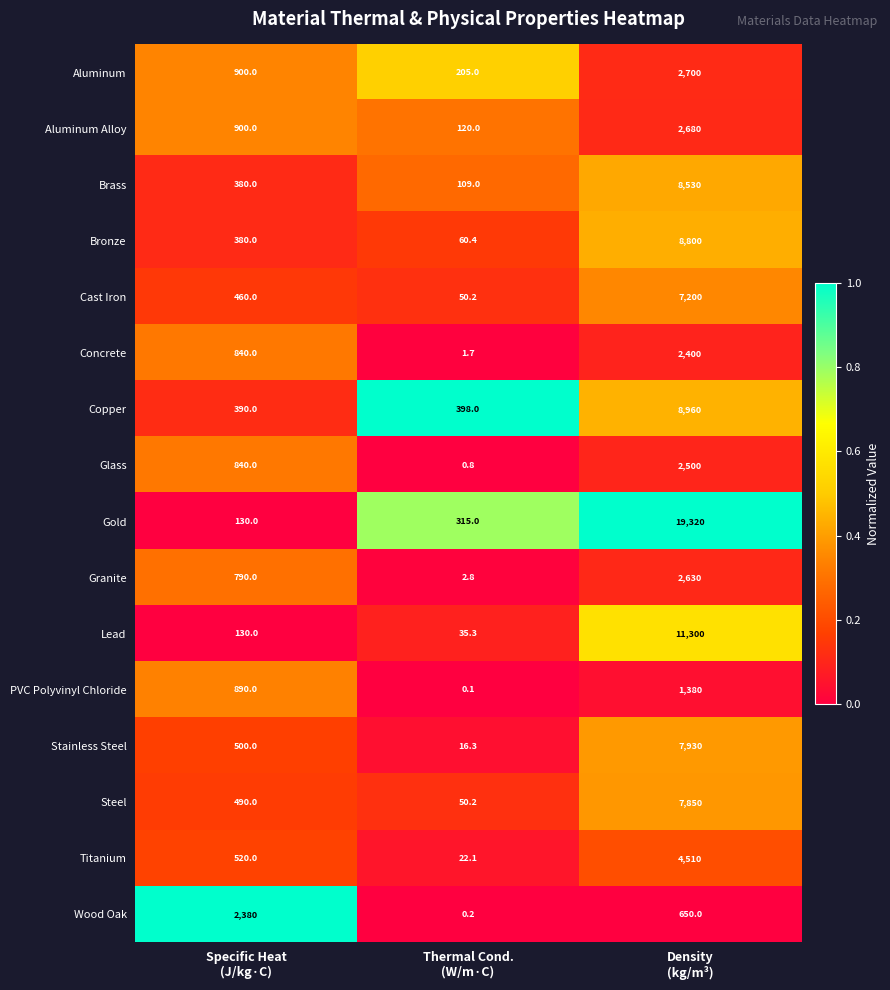

Rank the series by their maximum value, from lowest to highest.

PVC Polyvinyl Chloride, Wood Oak, Concrete, Glass, Granite, Aluminum Alloy, Aluminum, Titanium, Cast Iron, Steel, Stainless Steel, Brass, Bronze, Copper, Lead, Gold